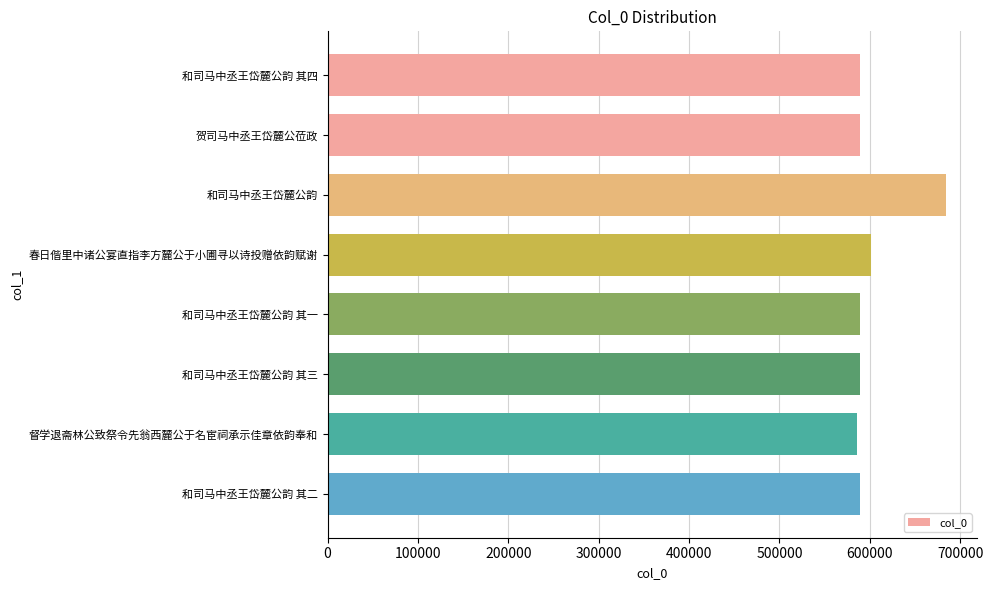

What is the minimum value shown in the chart?

586238